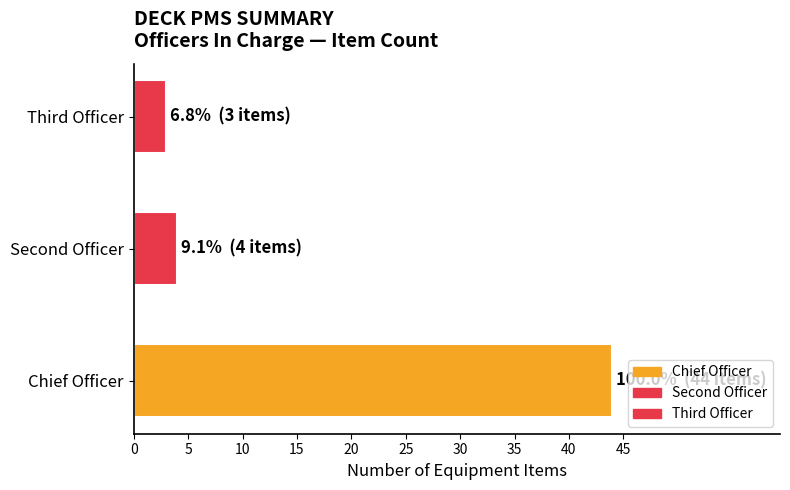

What value does the data have at Second Officer?

4